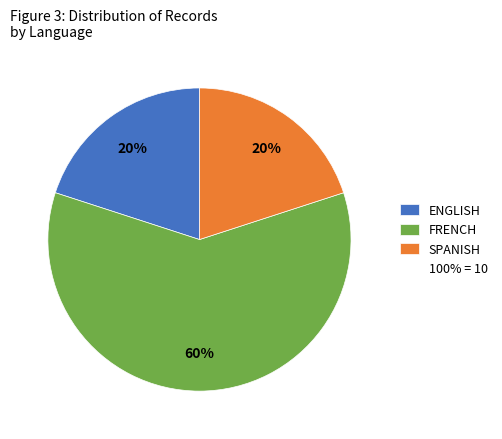

To the nearest percent, what is the difference between the largest and smallest slice percentages?

40%